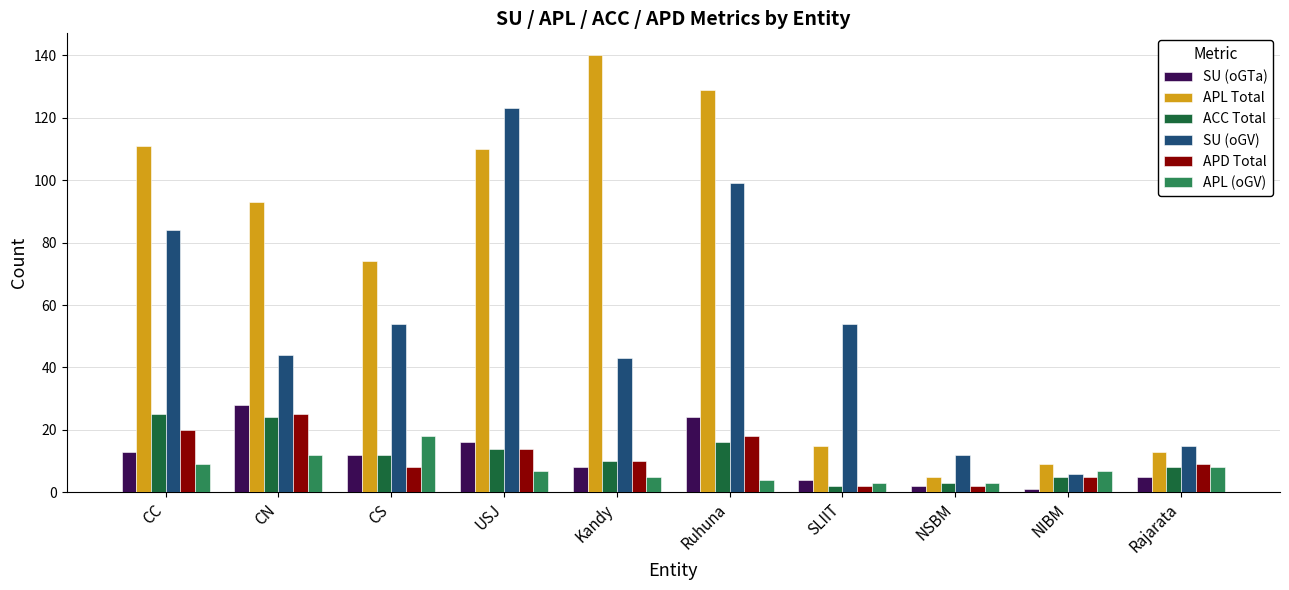

What is the maximum value shown in the chart?

140